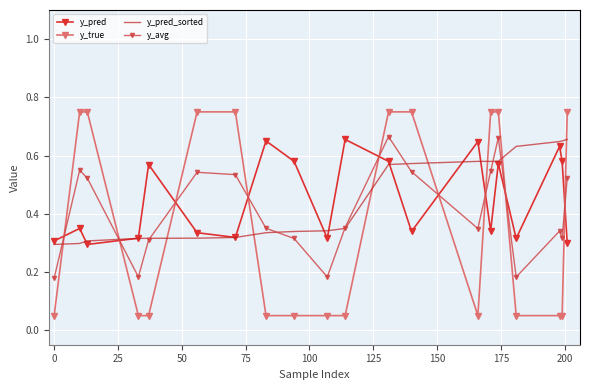

What is the average value of the y_avg series?

0.4